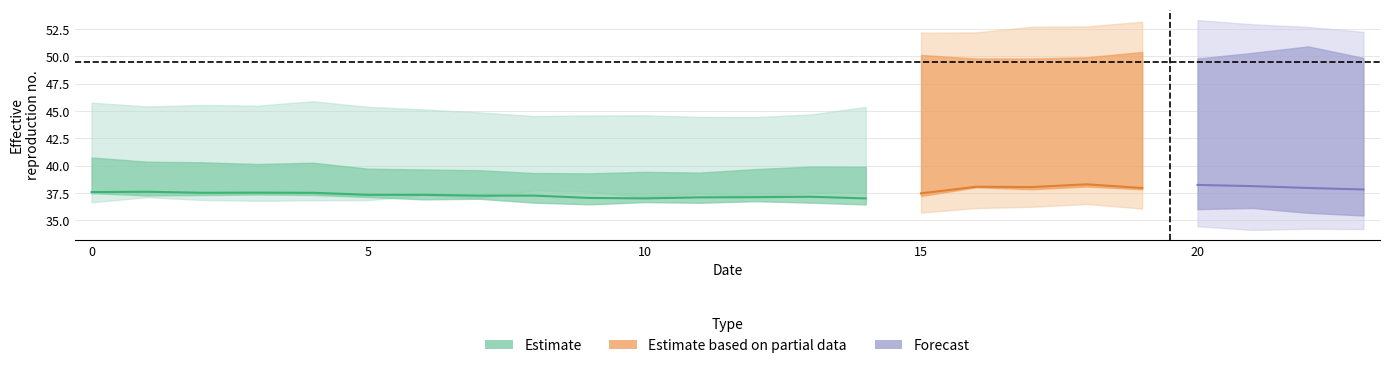

Where is the first local minimum?

5